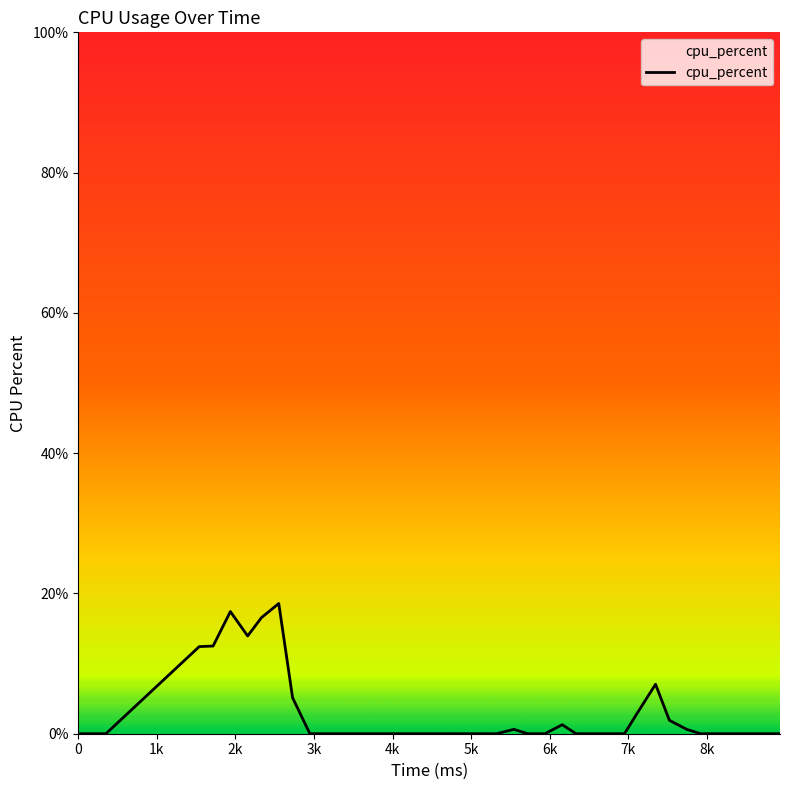

What is the difference between the maximum and minimum values?

18.6